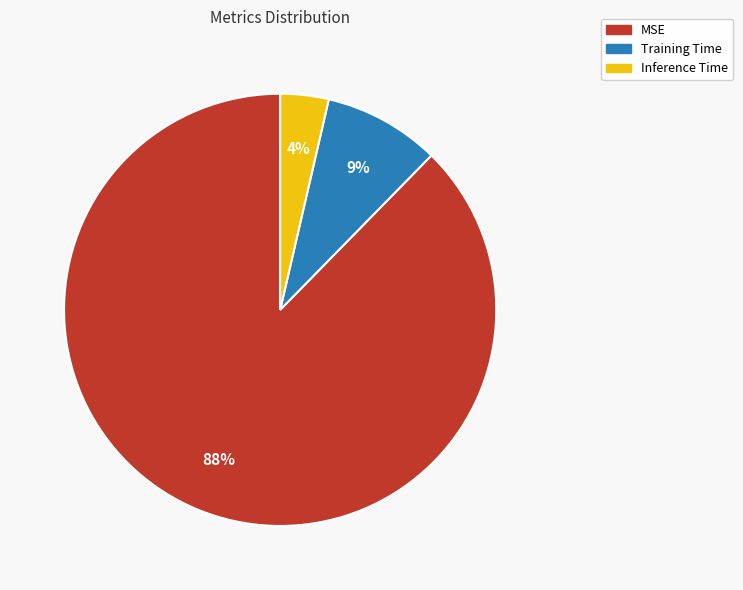

Rank the categories by value from lowest to highest.

Inference Time, Training Time, MSE